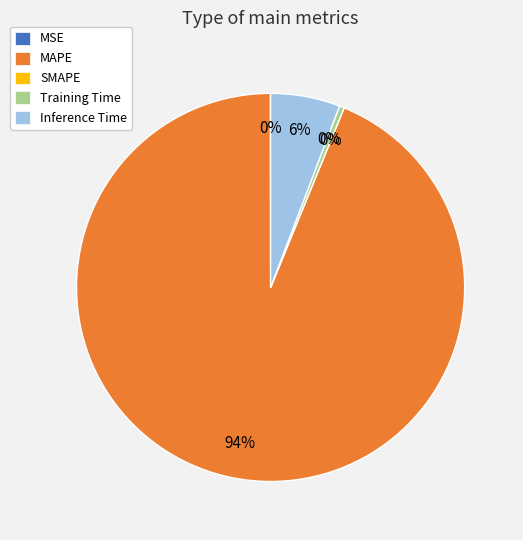

To the nearest percent, what is the difference between the largest and smallest slice percentages?

94%